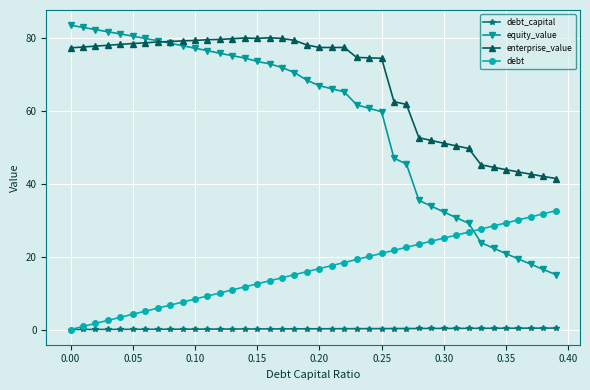

Which series has the largest range (max minus min)?

equity_value